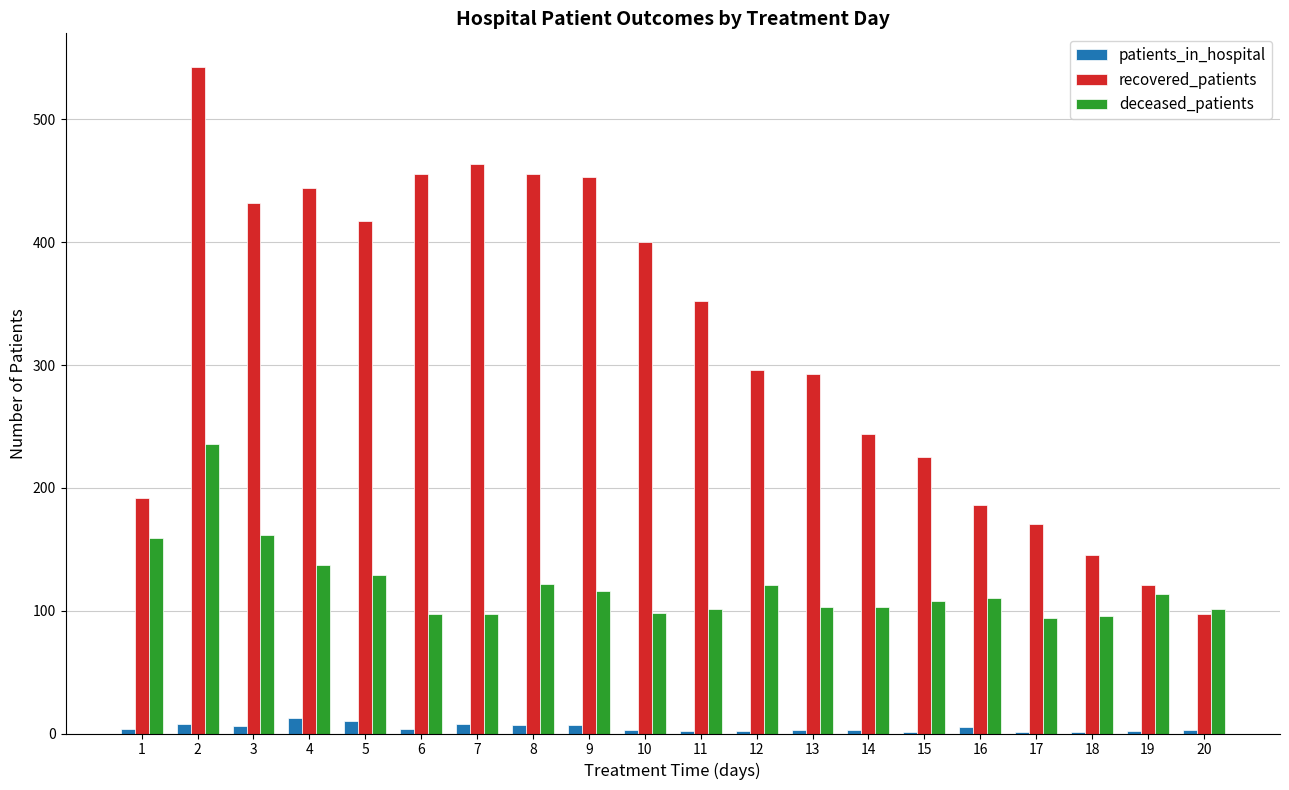

Is it true that patients_in_hospital equals 3 at 13?

True